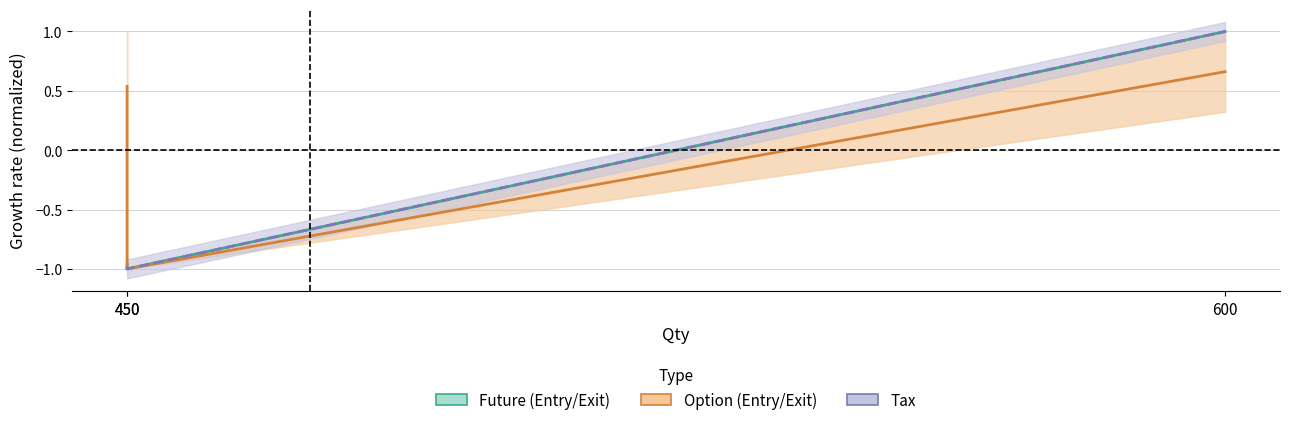

What is the total value across all series at 450?

-0.4